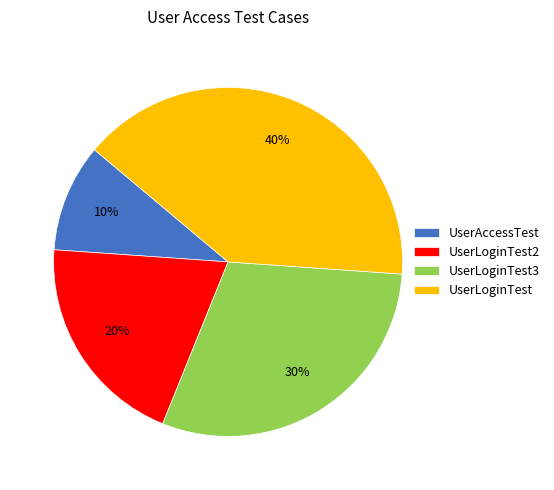

Count the number of slices in the pie.

4